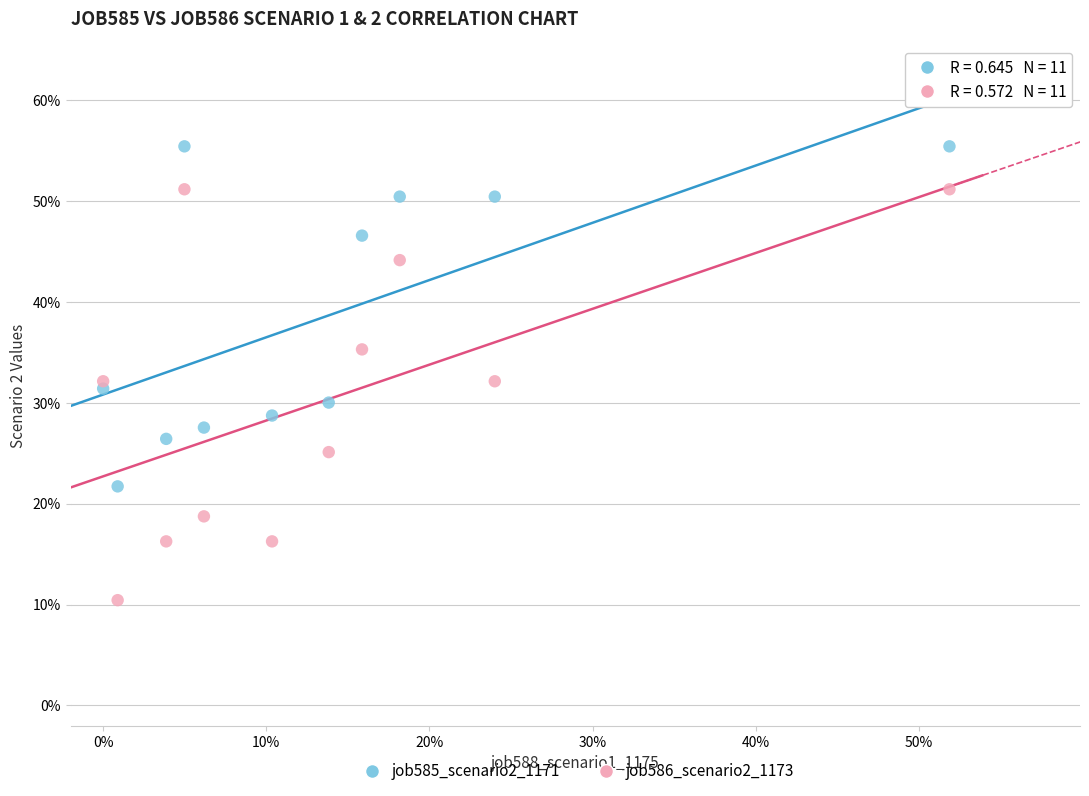

Which series reaches the minimum Y coordinate?

job586_scenario2_1173